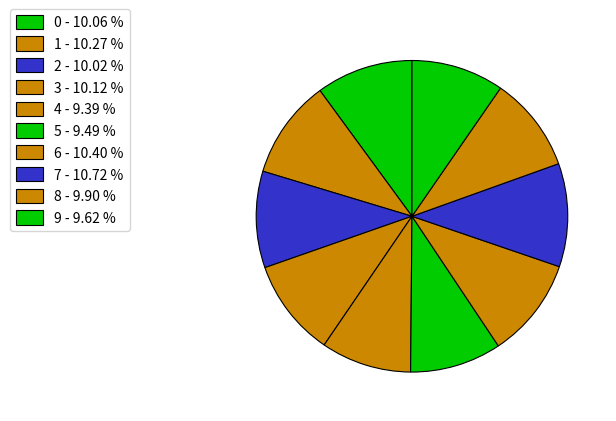

Is it true that 7 is 1% of the pie?

False